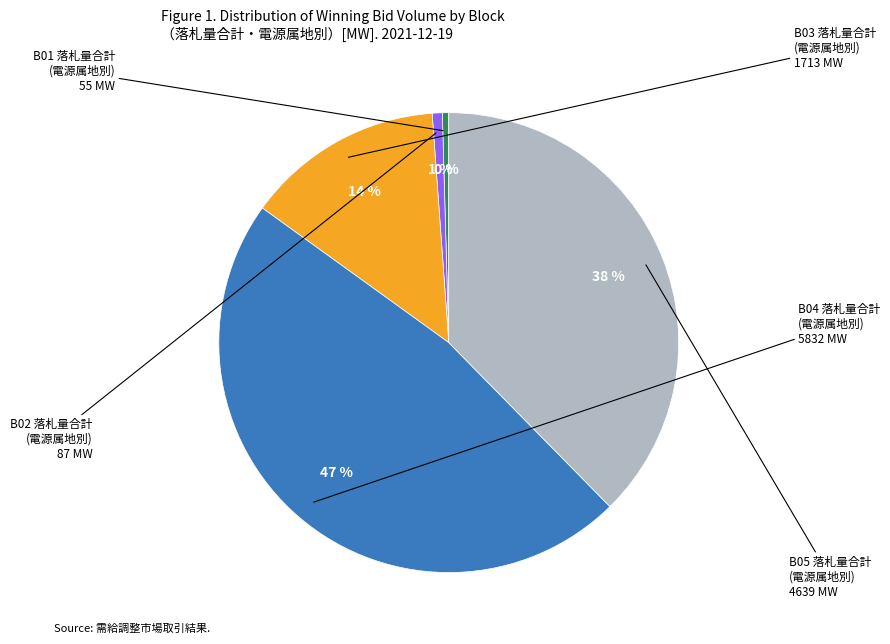

Count the number of slices in the pie.

5